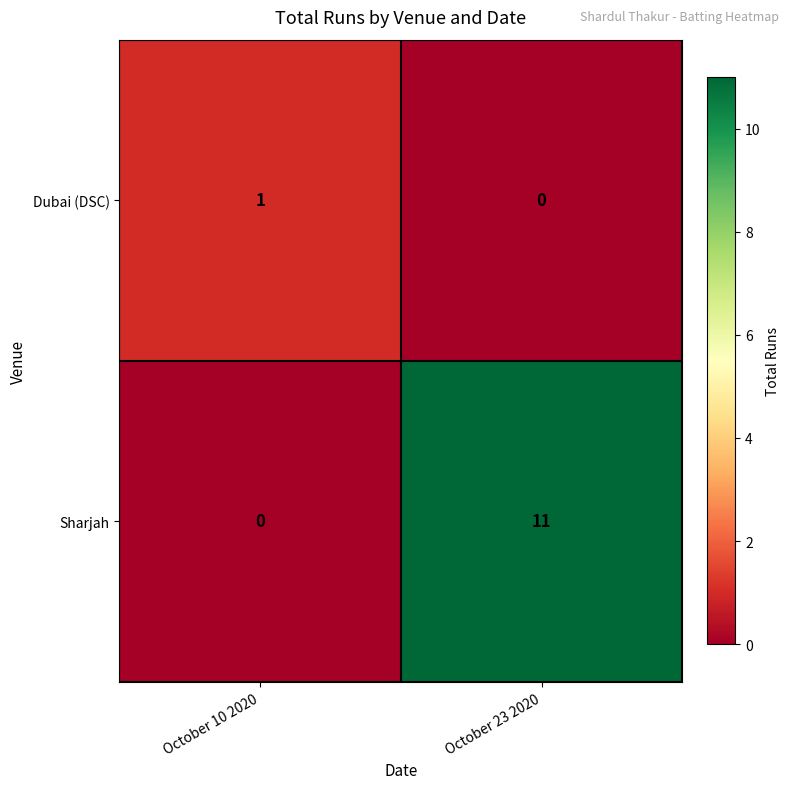

At which label is Sharjah closest to 5?

October 10 2020